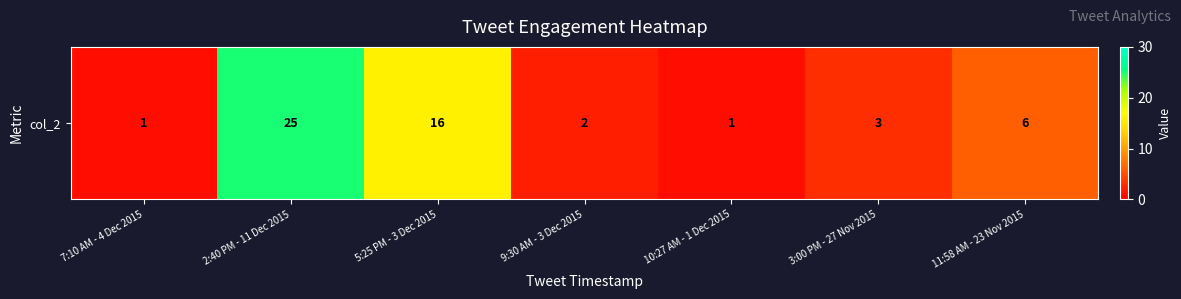

How many data points does each series have?

7